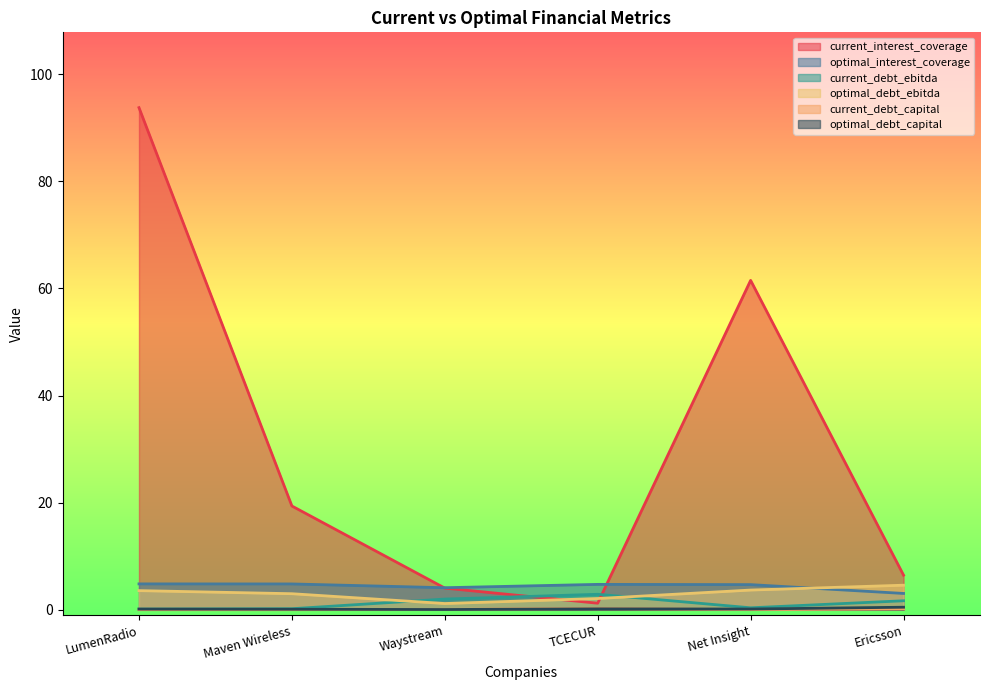

How many lines are shown in the chart?

6